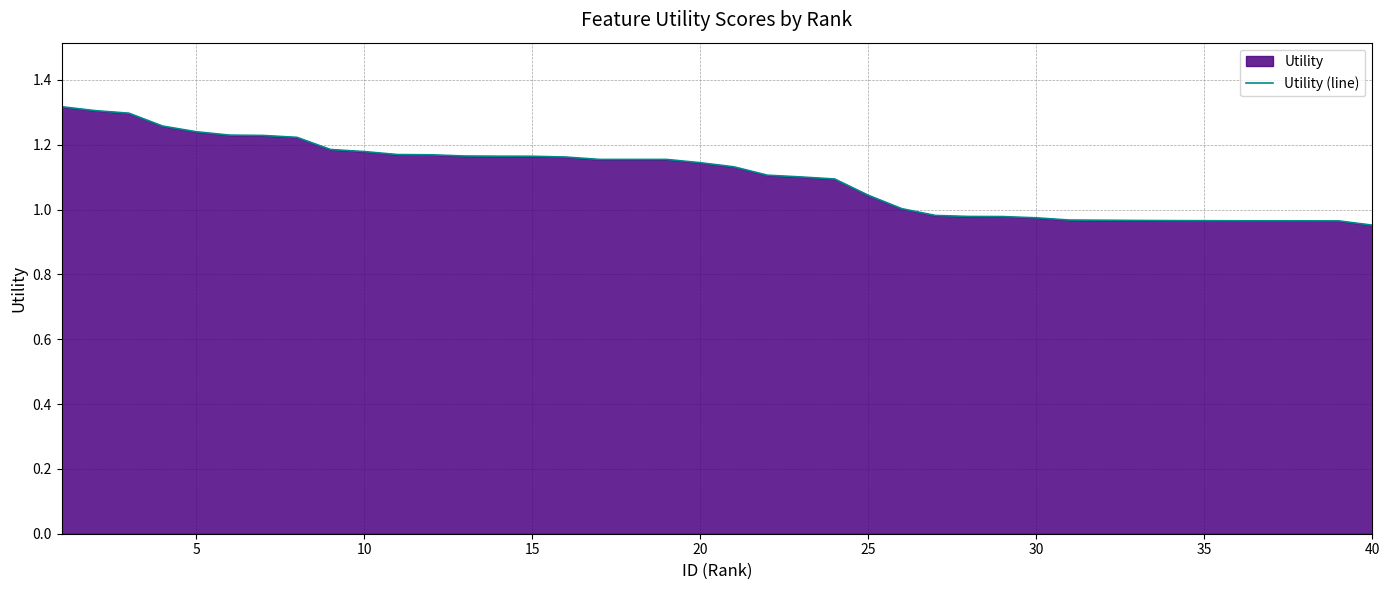

The value at 35 is 1.7. True or false?

False